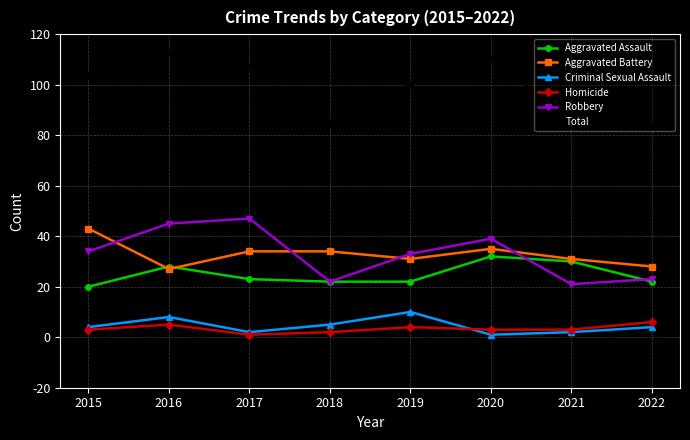

What is the total value across all series at 2018?

170